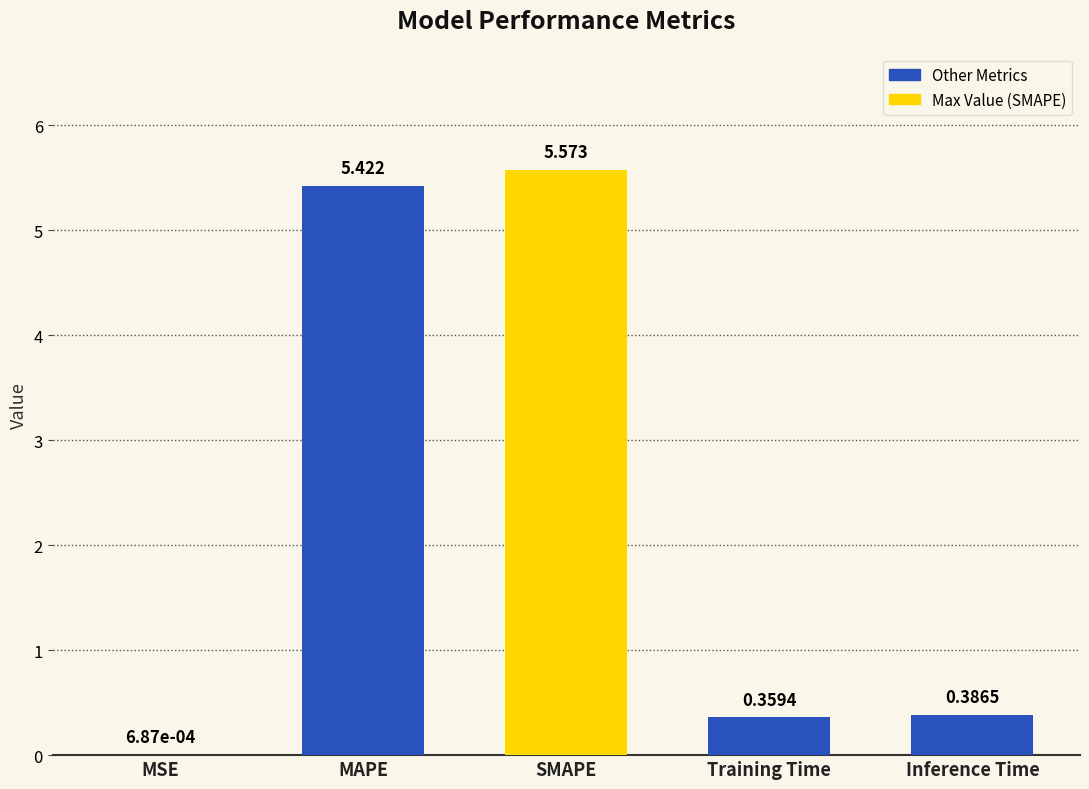

Which category has the highest value across all series?

SMAPE